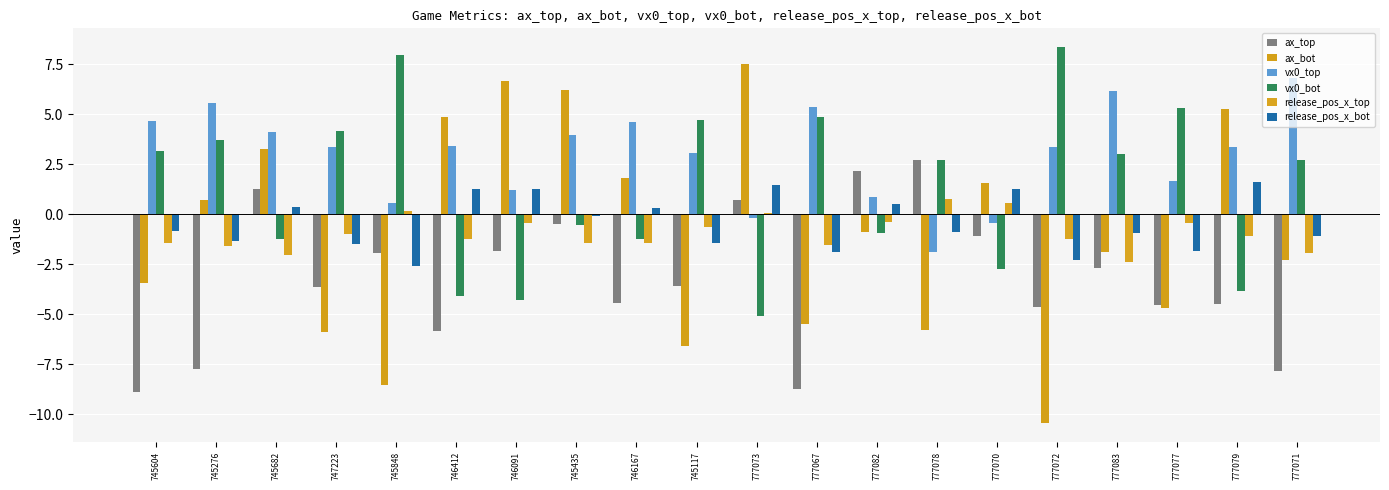

The value of ax_bot at 777082 is -0.4. True or false?

False